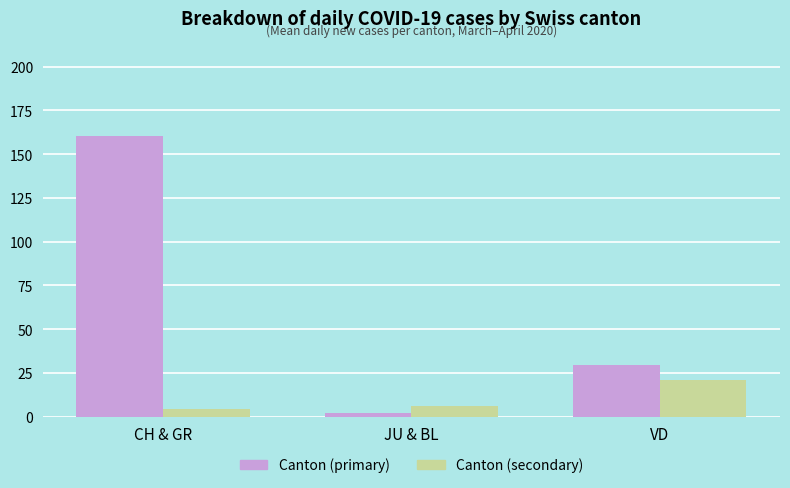

How many bars are there in each group?

2